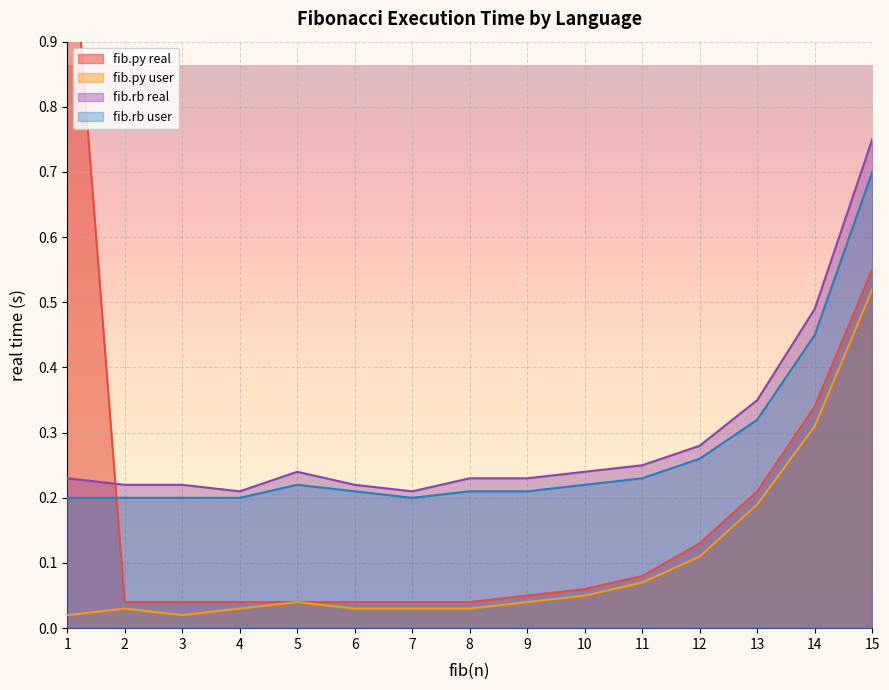

What is the difference between the second highest and second lowest values in the fib.py user series?

0.3